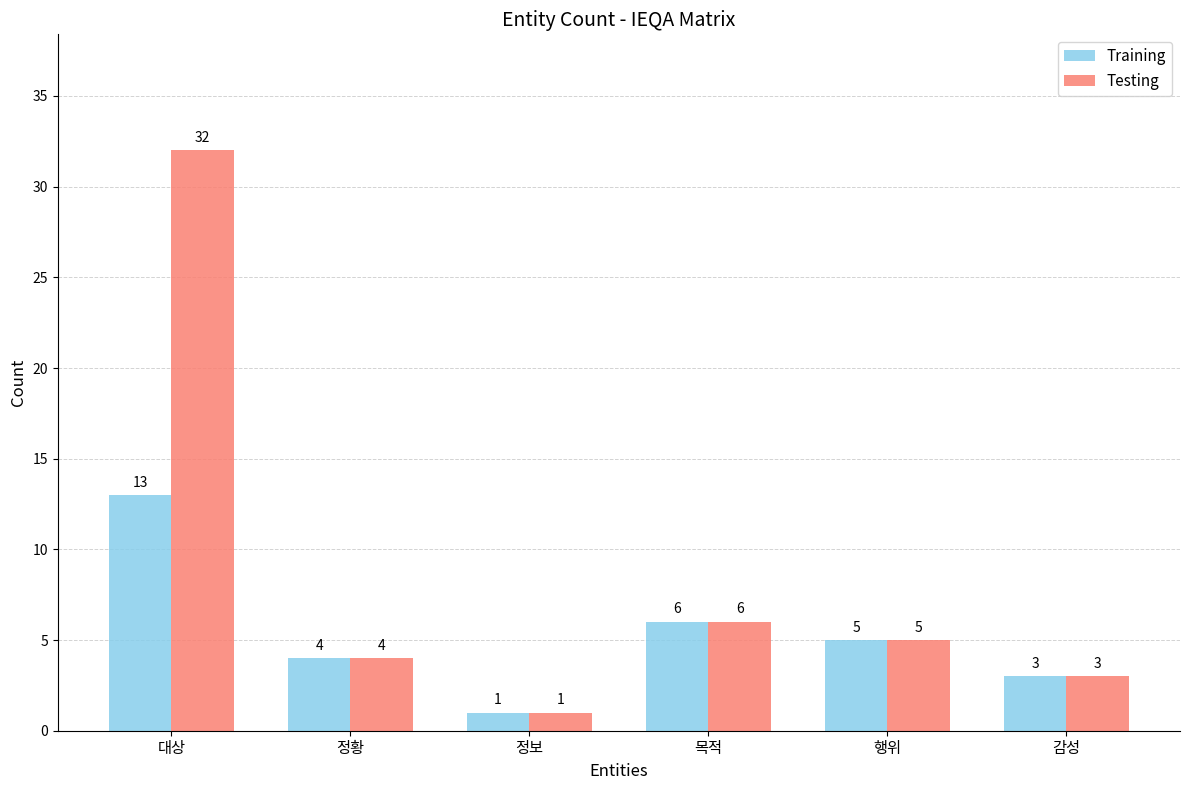

Count the number of data series in this chart.

2